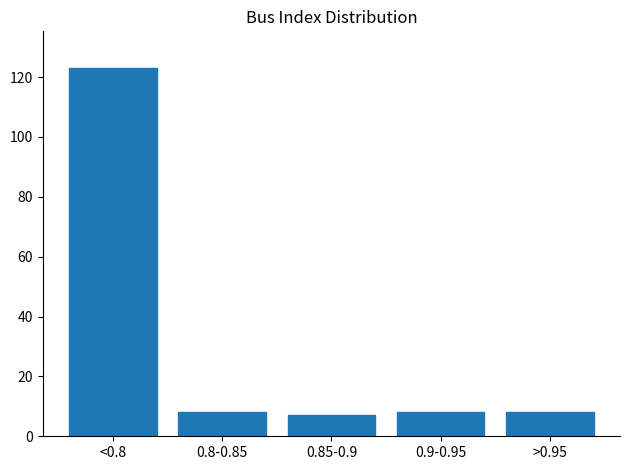

Reading right to left, list all the values displayed in this chart.

>0.95=8	0.9-0.95=8	0.85-0.9=7	0.8-0.85=8	<0.8=123